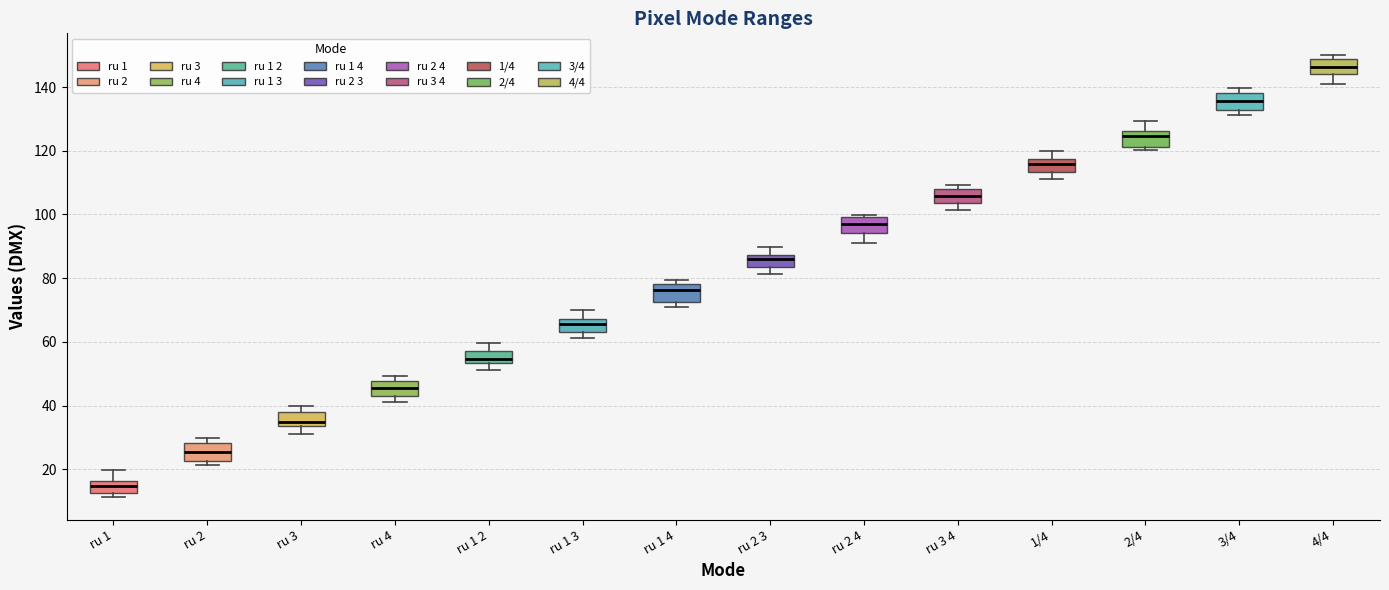

Which box has the lowest median line?

ru 1